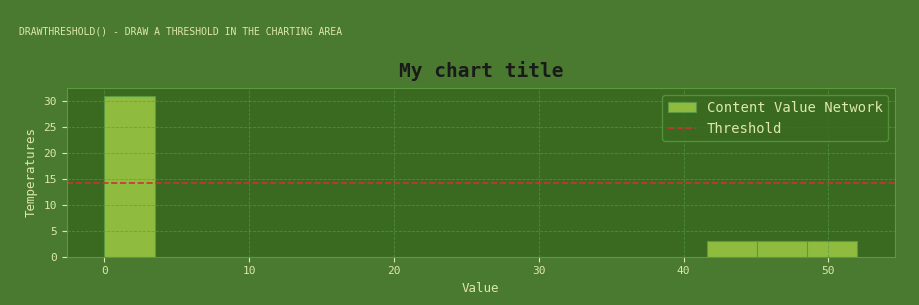

Read against the x-axis, roughly where is the centre of the tallest bar?

2